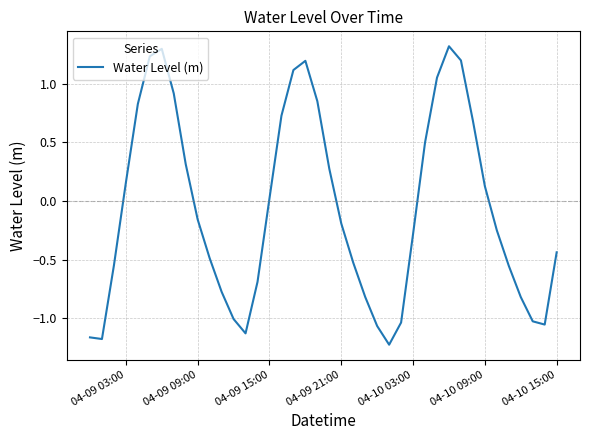

What is the difference between the maximum and minimum values?

2.5